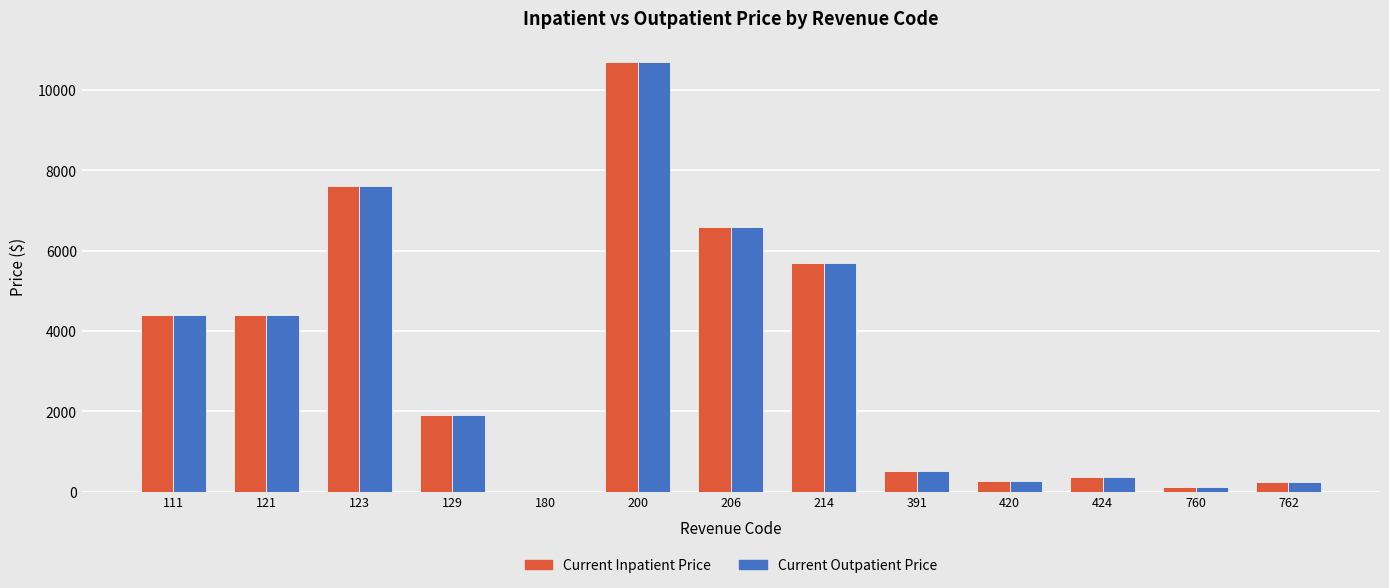

The Current Outpatient Price series shows 511 at 391. True or false?

True